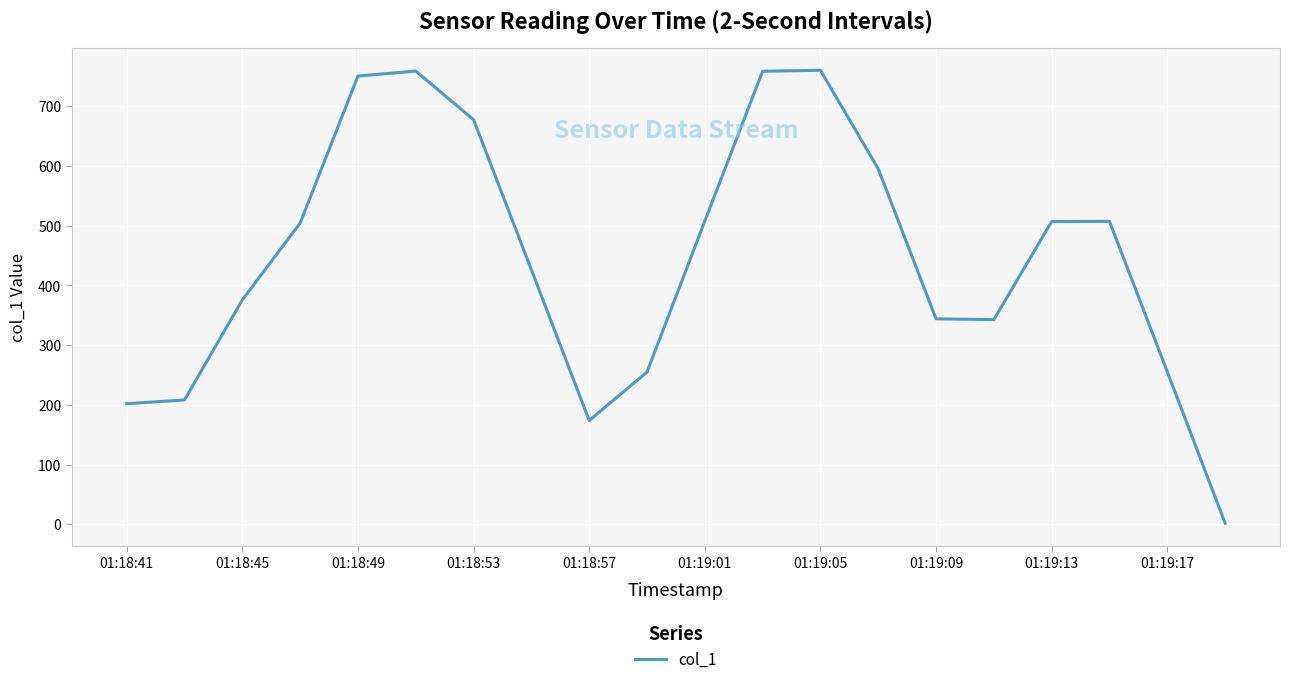

What is the greatest value displayed?

760.2